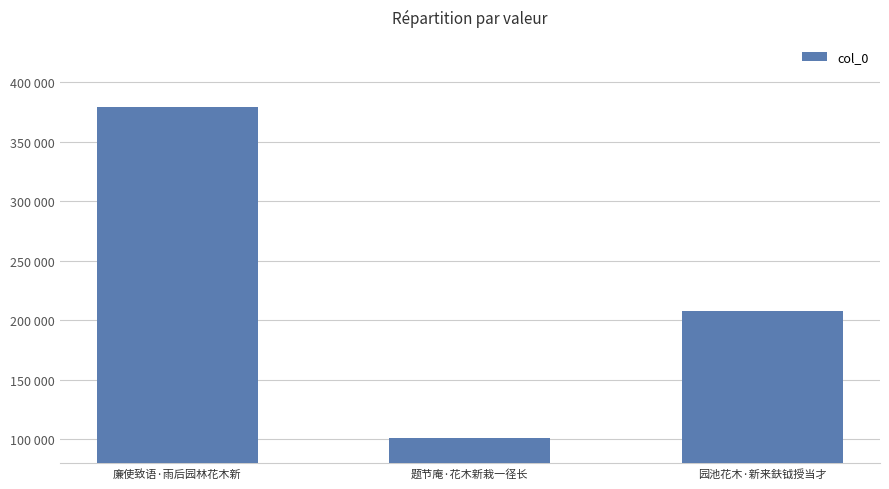

Reading right to left, list all the values displayed in this chart.

园池花木·新来鈇钺授当才=207640	题节庵·花木新栽一径长=101362	廉使致语·雨后园林花木新=378894